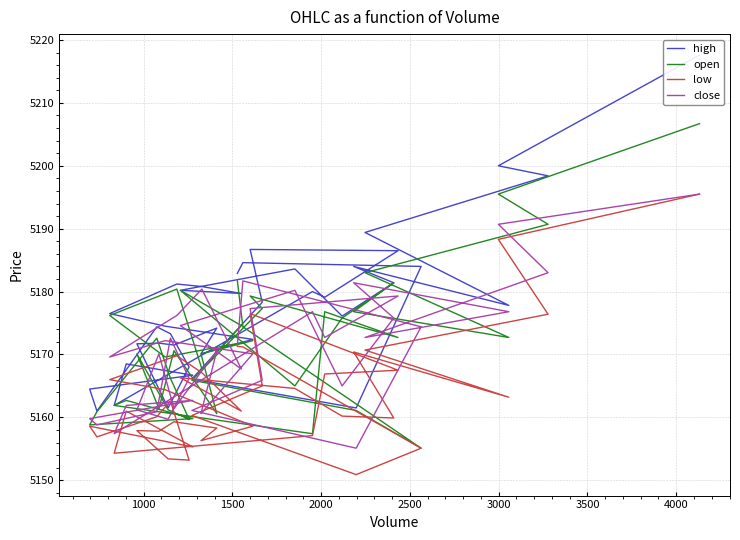

What are all the series names shown in the legend?

high, open, low, close